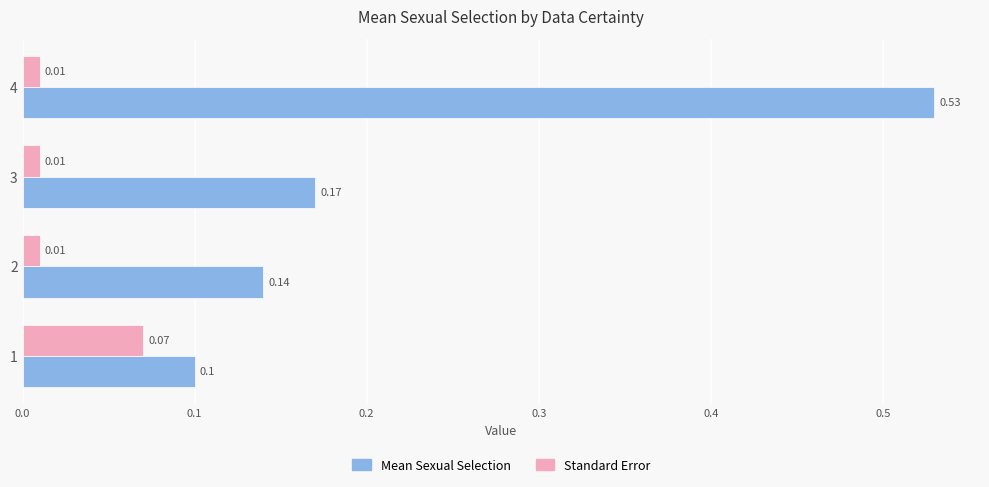

Which series has the largest range (max minus min)?

Mean Sexual Selection